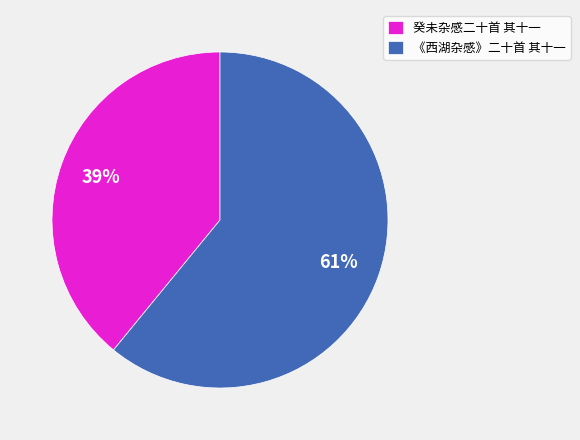

How many segments does this pie chart have?

2